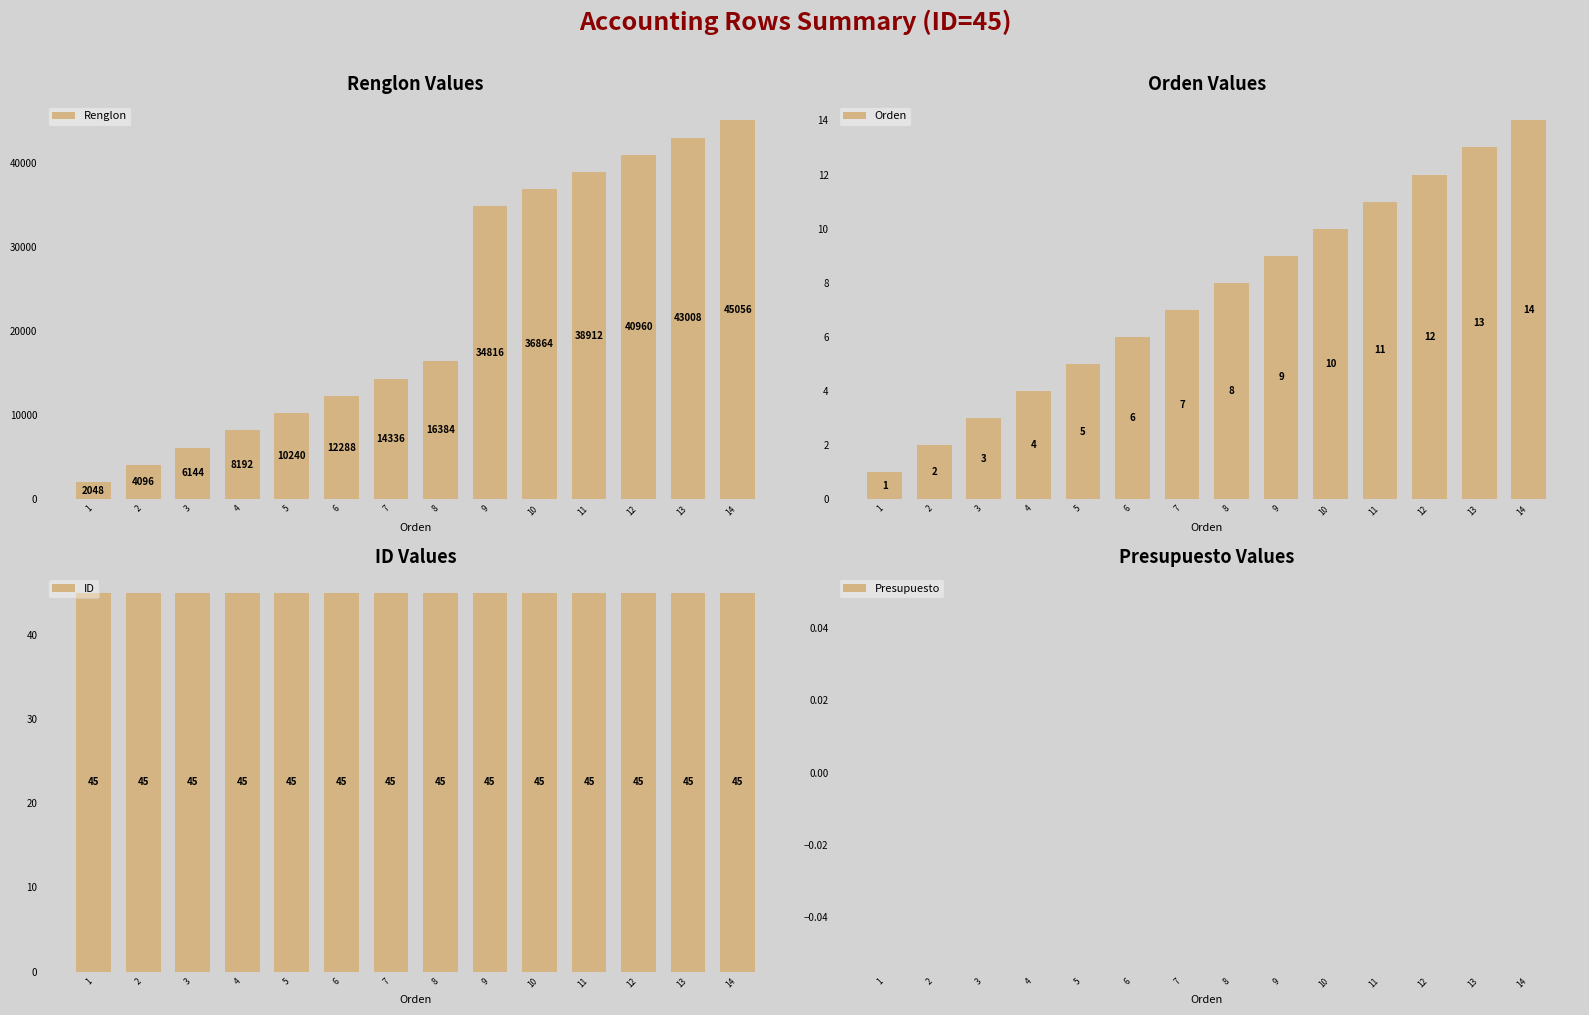

The value of Orden at 5 is 1. True or false?

False